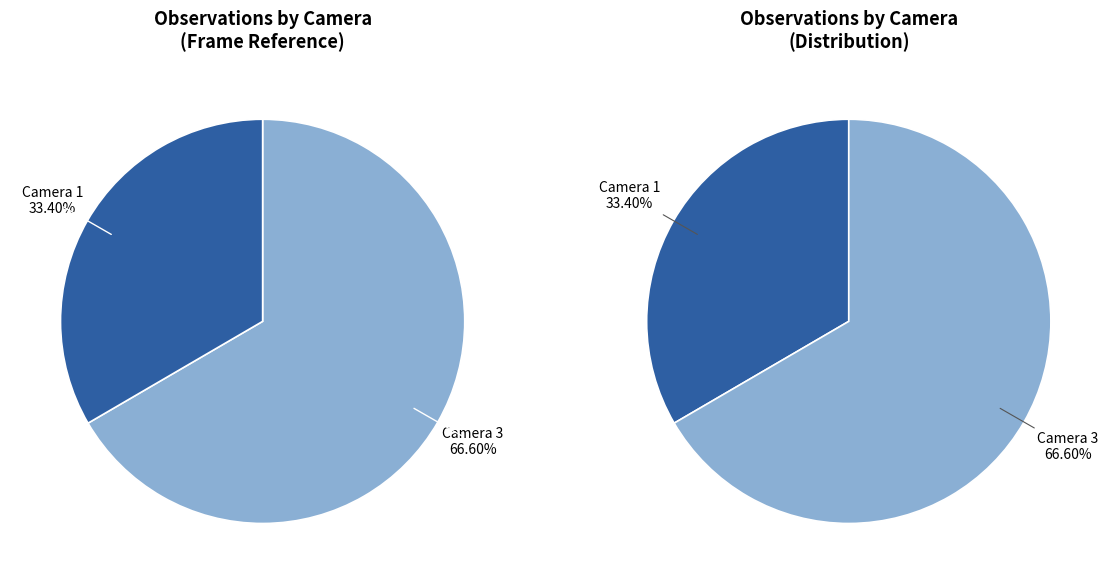

Do Camera 3 and Camera 1 together represent more than half of the pie?

Yes